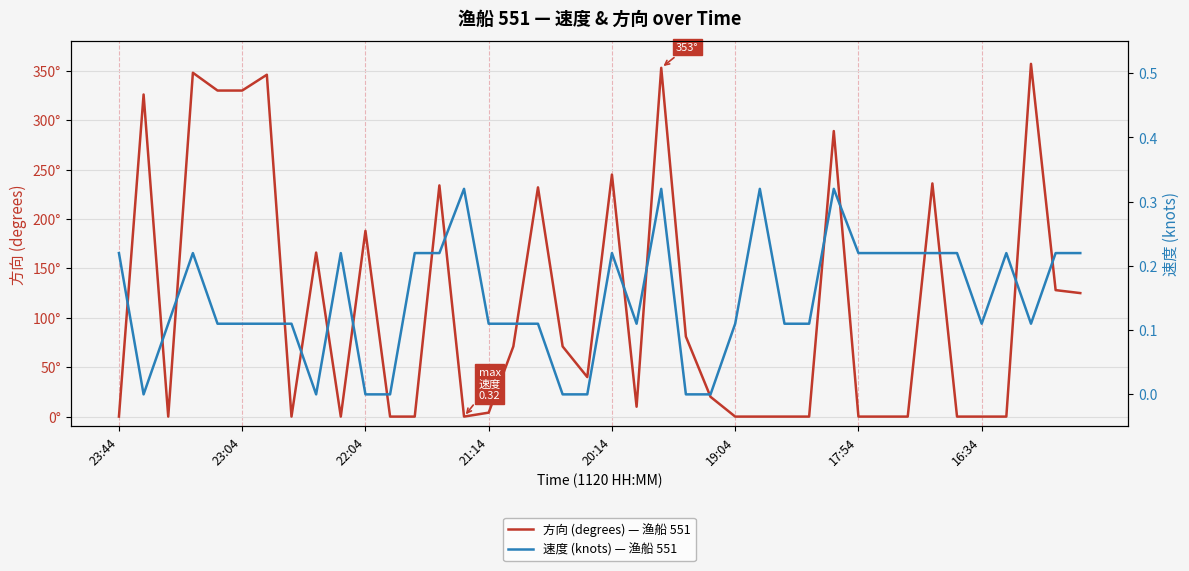

List the series in order of their overall mean, highest first.

方向 (degrees) — 渔船 551, 速度 (knots) — 渔船 551